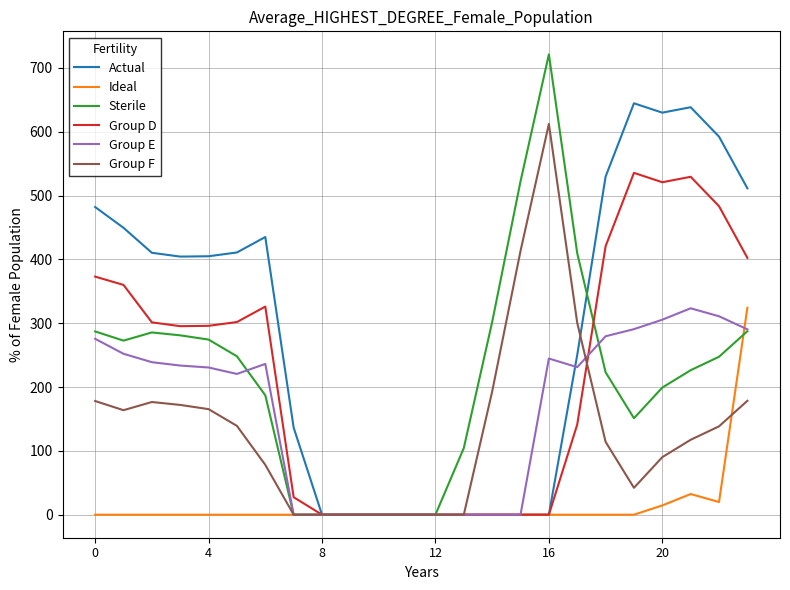

Which series has the largest total across all categories?

Actual